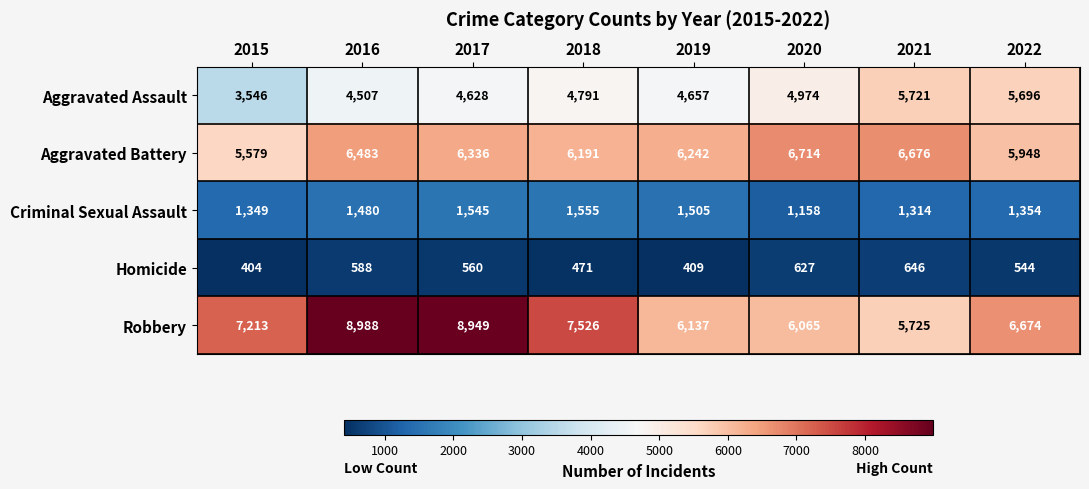

Between 2016 and 2018, which series saw the biggest shift?

Robbery